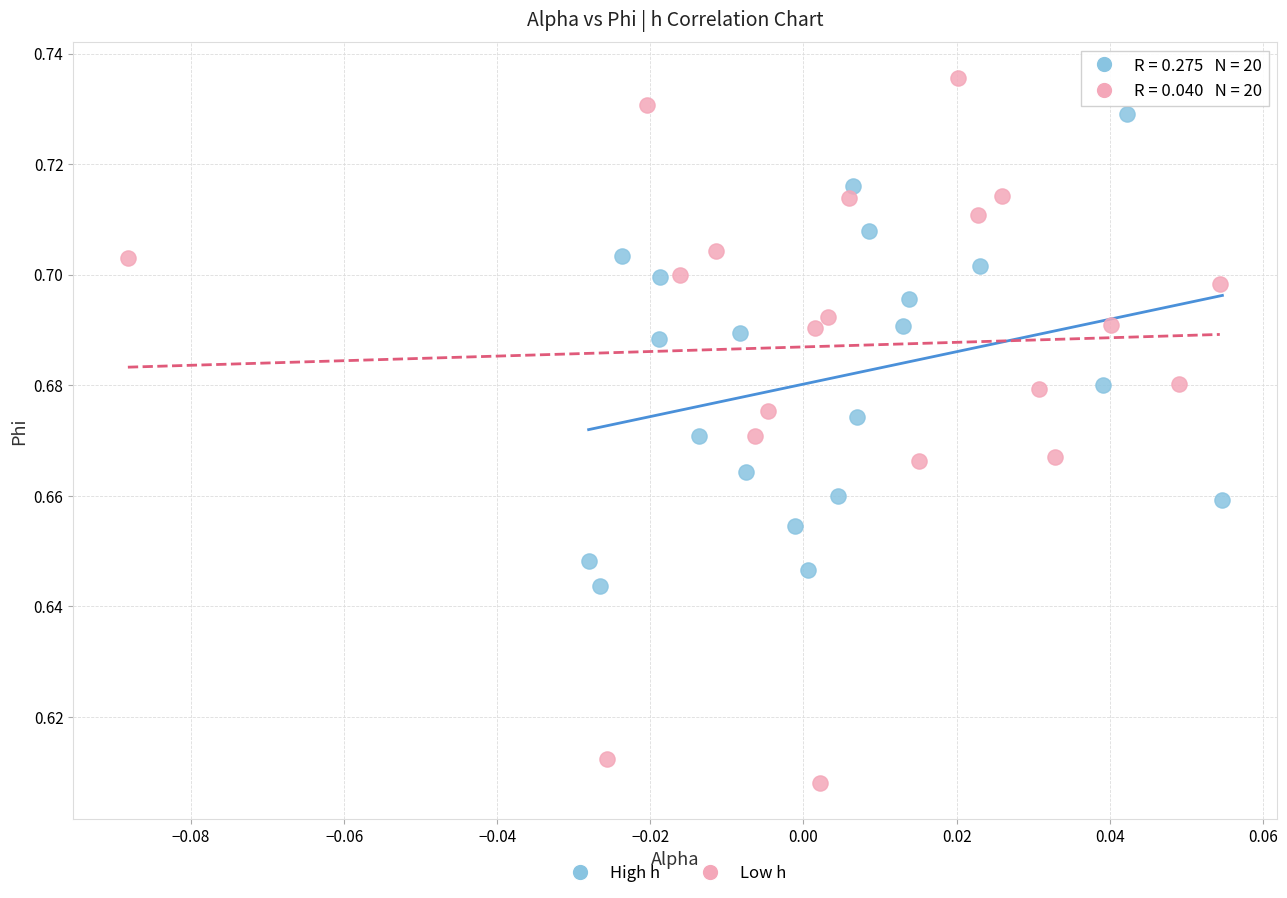

Which series reaches the minimum Y coordinate?

Low h